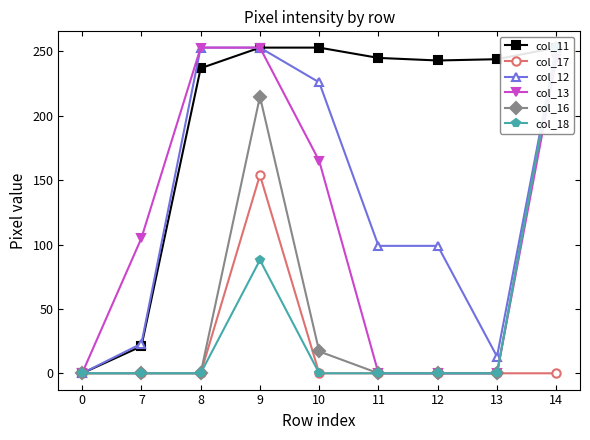

Where is col_18 nearest to the value 126?

9